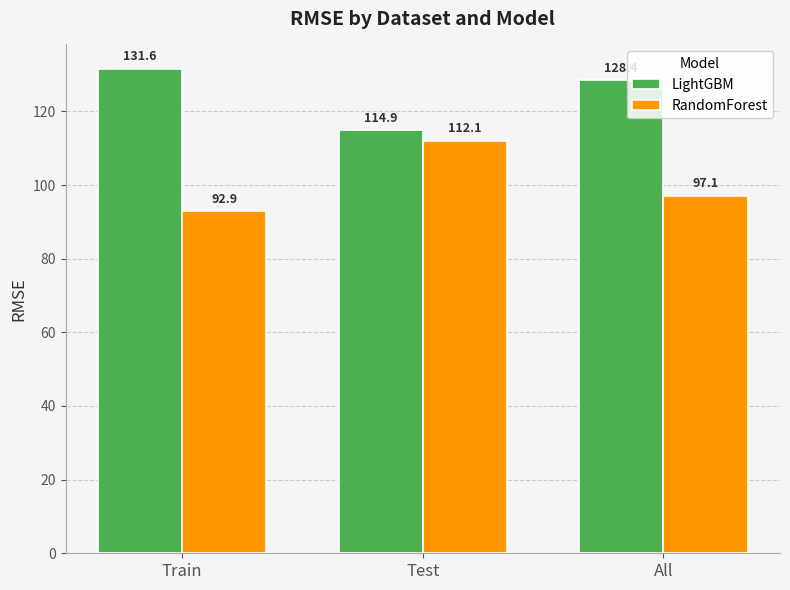

How many groups of bars are there?

3